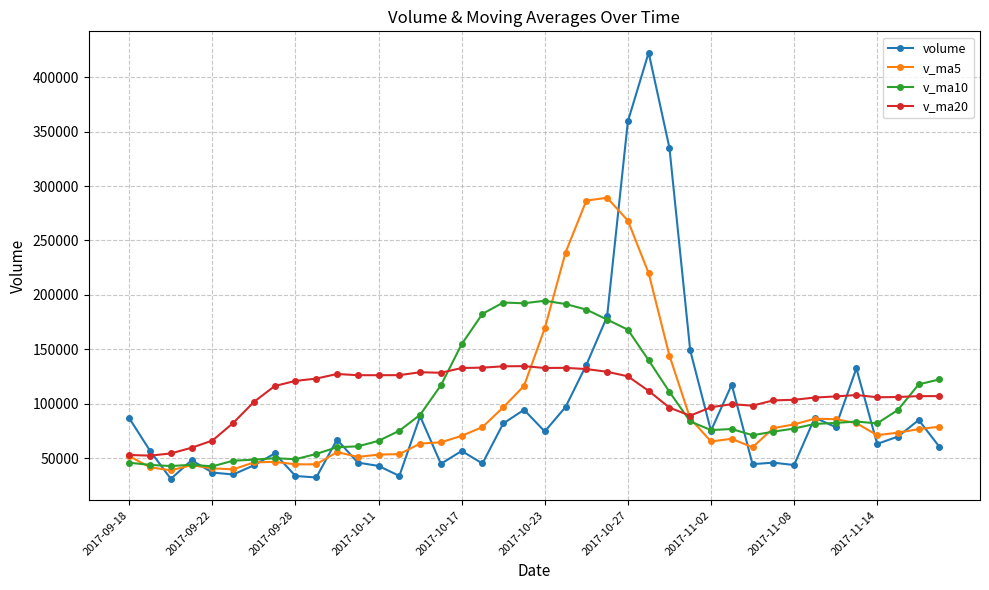

List the series in order of their peak value, lowest first.

v_ma20, v_ma10, v_ma5, volume